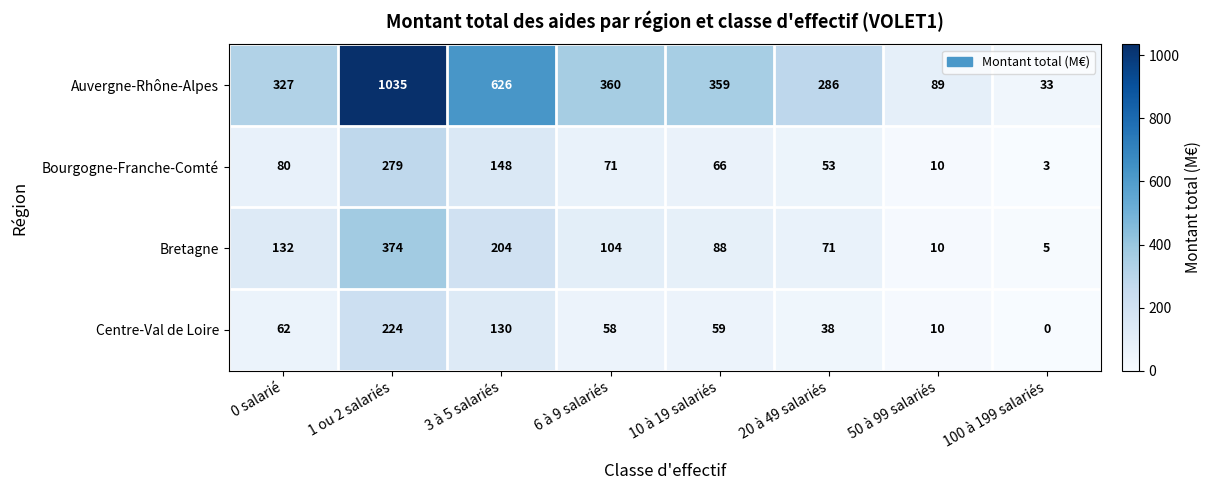

What is the sum of the Bretagne values at 0 salarié and 6 à 9 salariés?

236